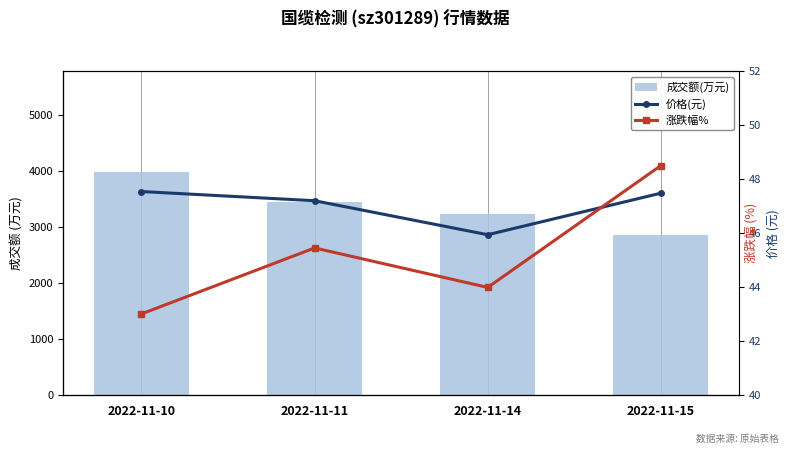

At which category does the chart reach its minimum across all series?

2022-11-10